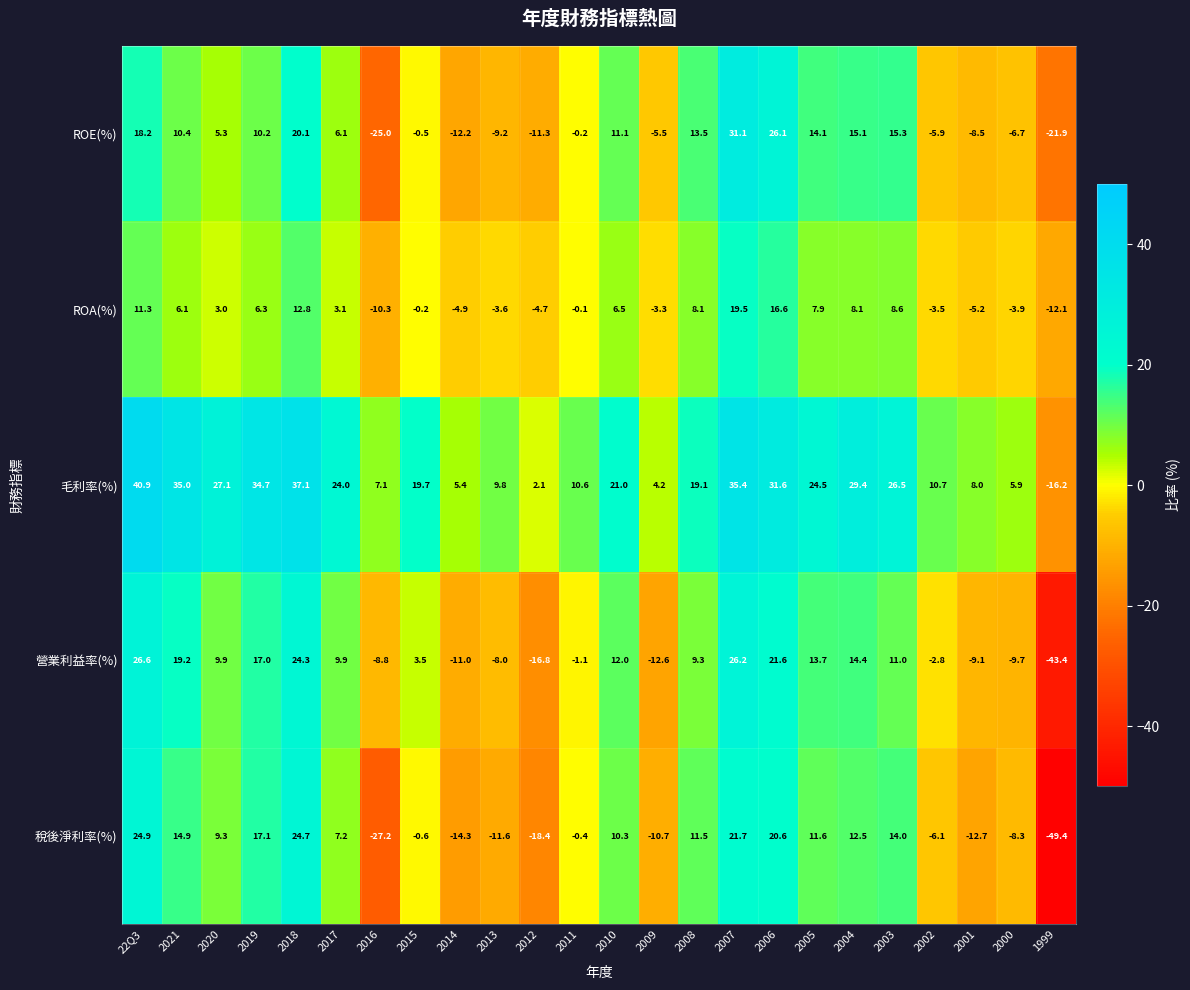

Which series has the largest total across all categories?

毛利率(%)